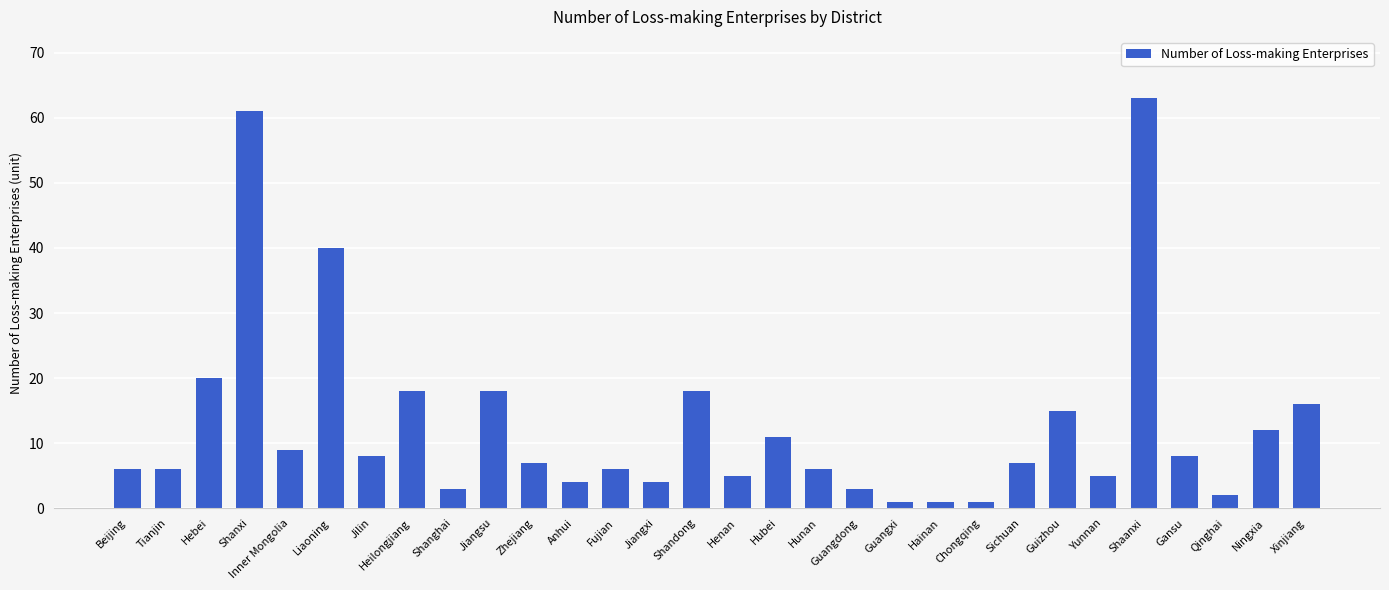

Between Ningxia and Hubei, which is larger?

Ningxia